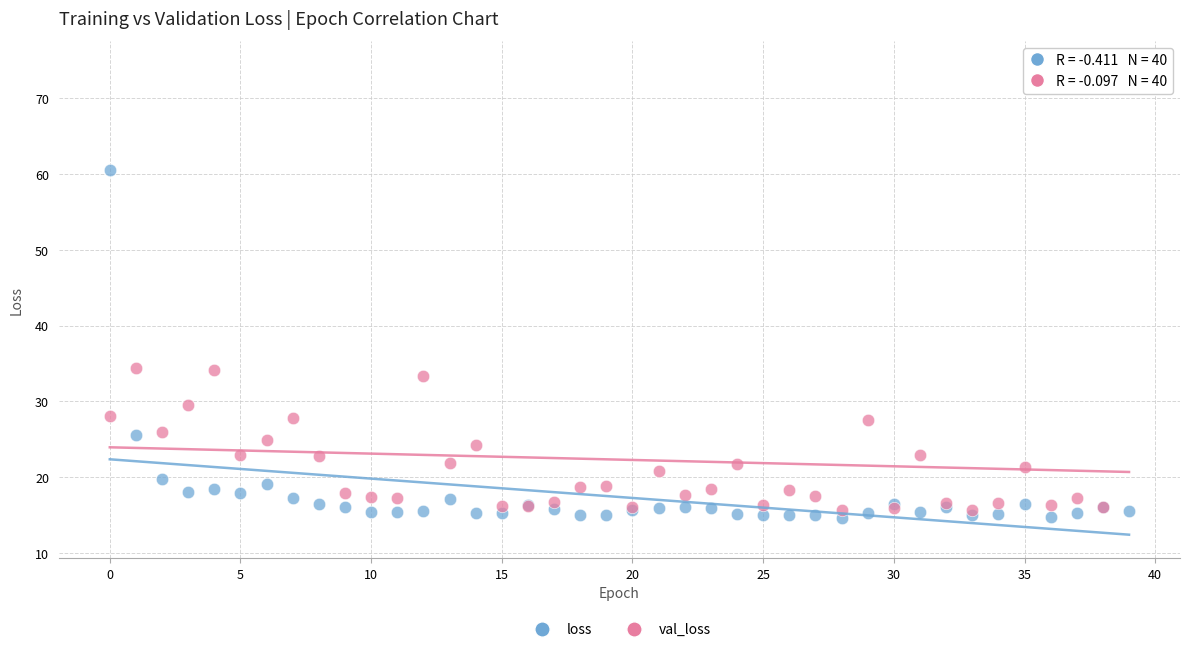

Which series has the widest spread of Y values?

val_loss